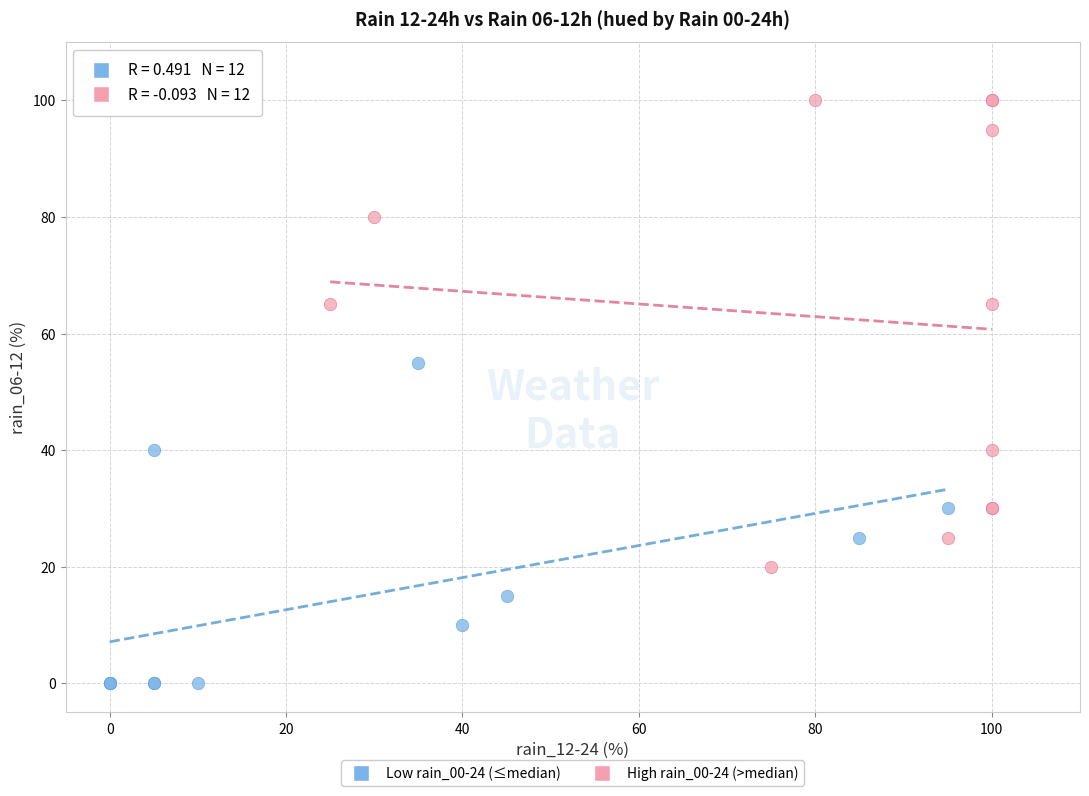

Which series contains the lowest Y value?

Low rain_00-24 (≤median)